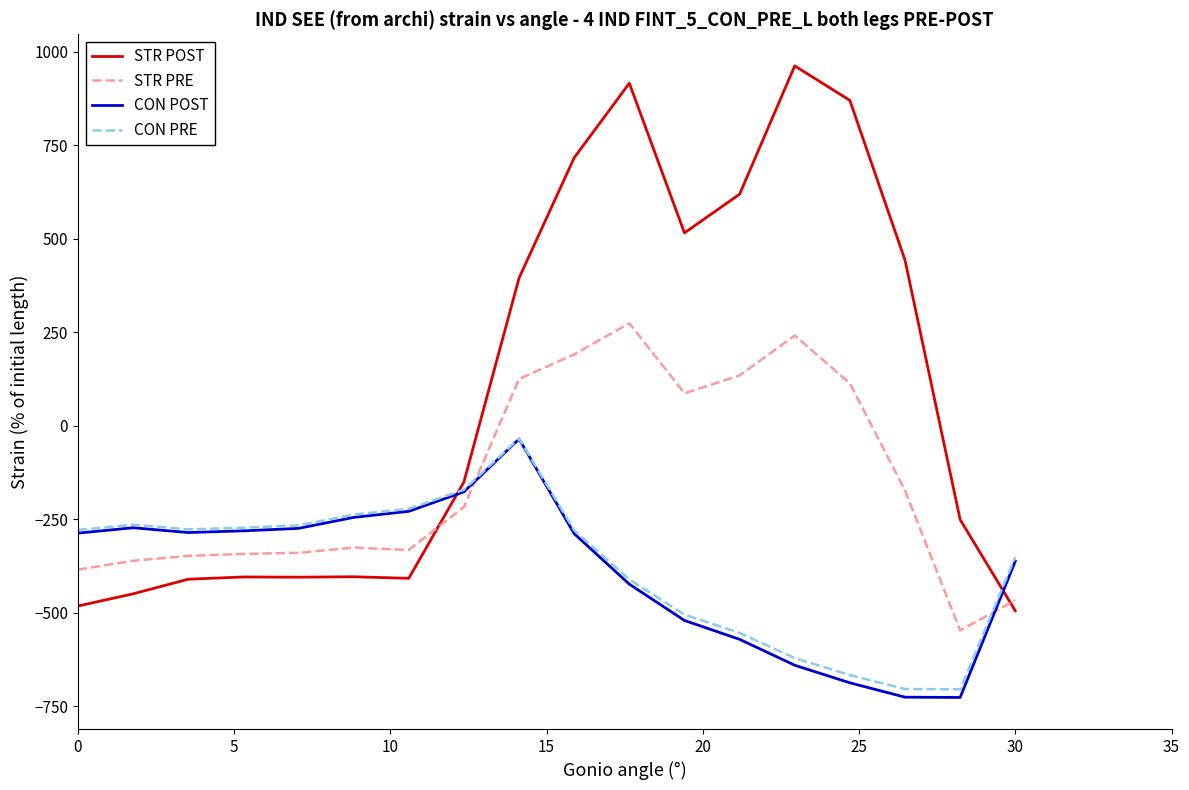

Which series has the largest range (max minus min)?

STR POST